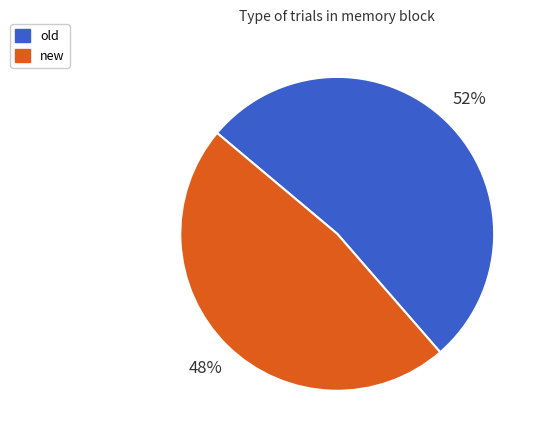

Which category has the biggest portion of the pie?

old